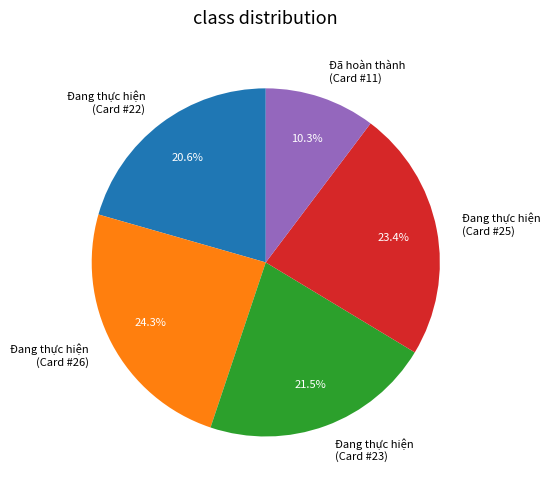

Which has a higher value, Đang thực hiện (Card #25) or Đã hoàn thành (Card #11)?

Đang thực hiện (Card #25)